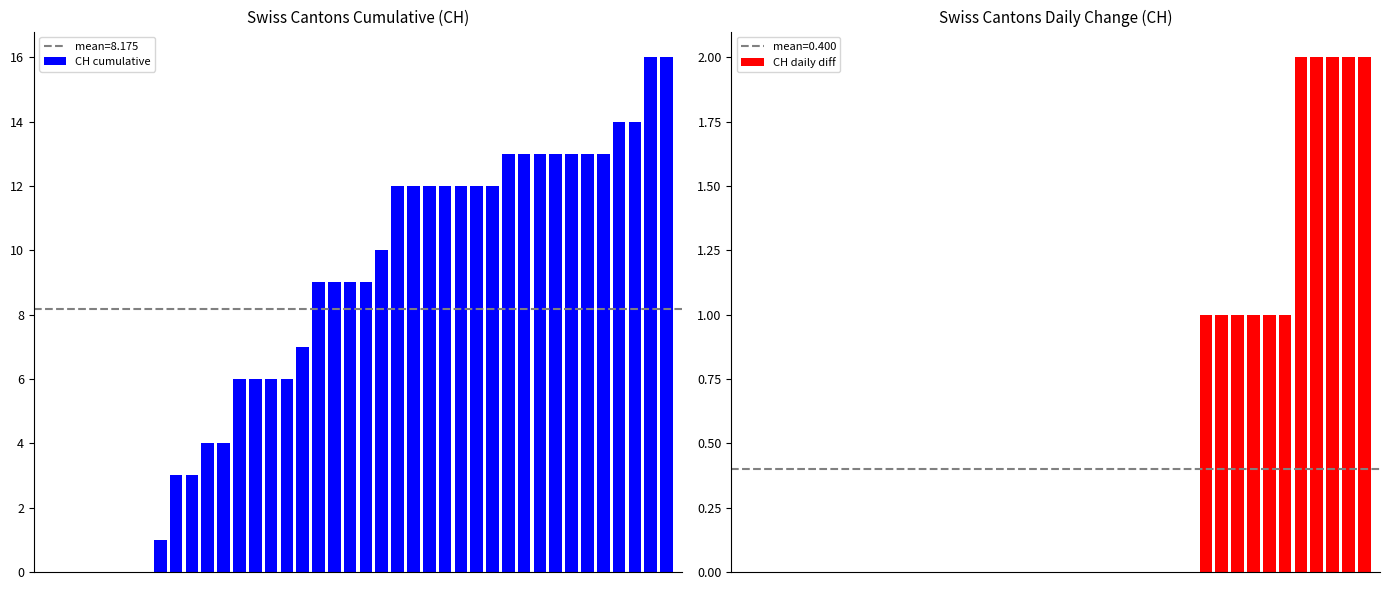

List the series in order of their peak value, lowest first.

CH daily diff, CH cumulative